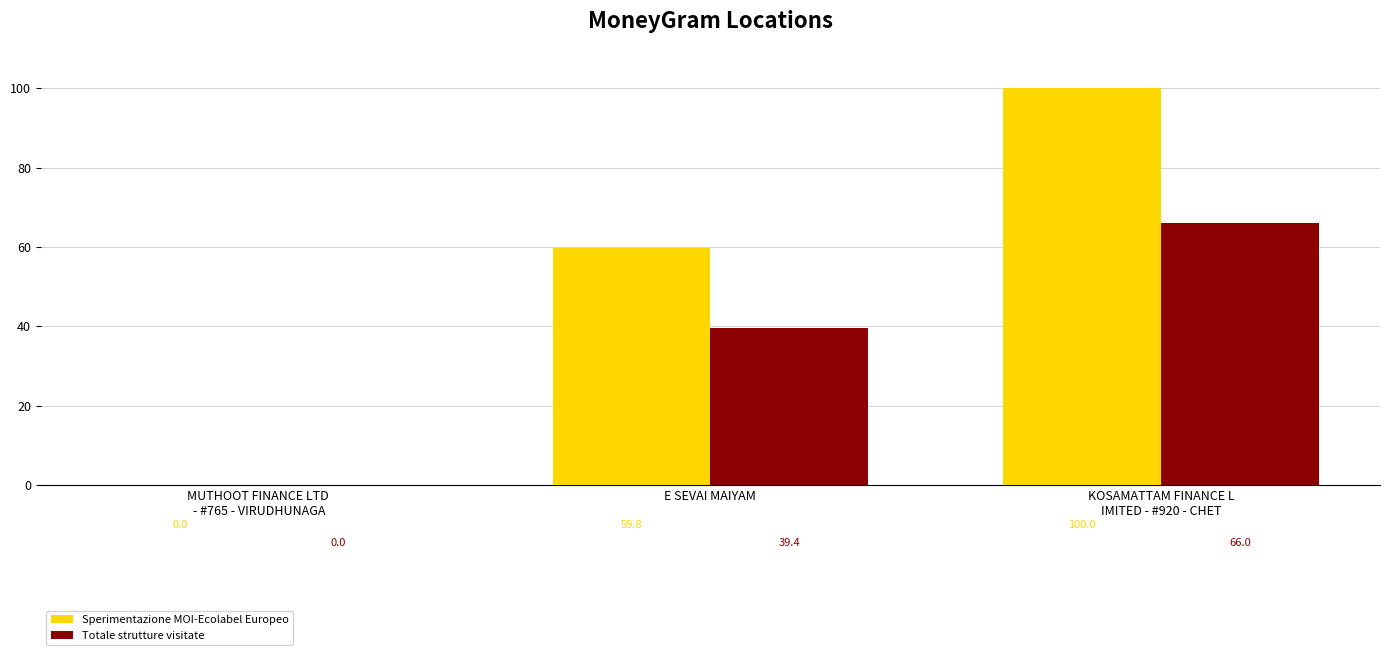

Which series has the largest range (max minus min)?

Sperimentazione MOI-Ecolabel Europeo